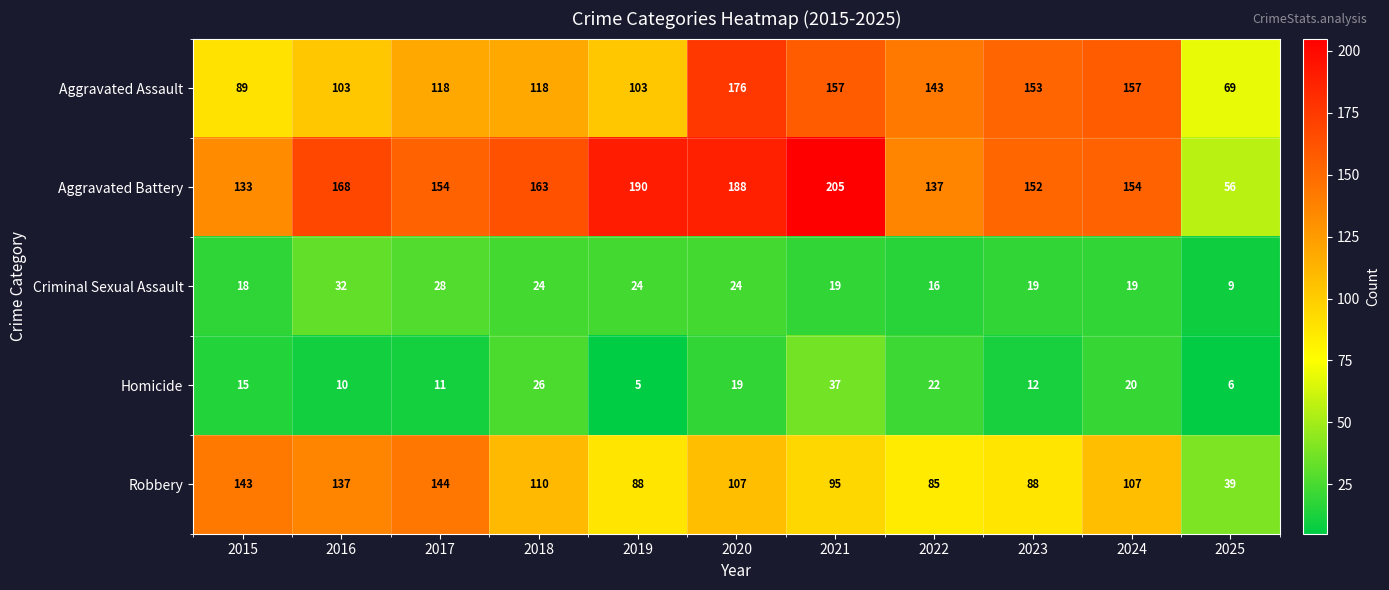

Rank the series at 2021 from highest to lowest value.

Aggravated Battery, Aggravated Assault, Robbery, Homicide, Criminal Sexual Assault